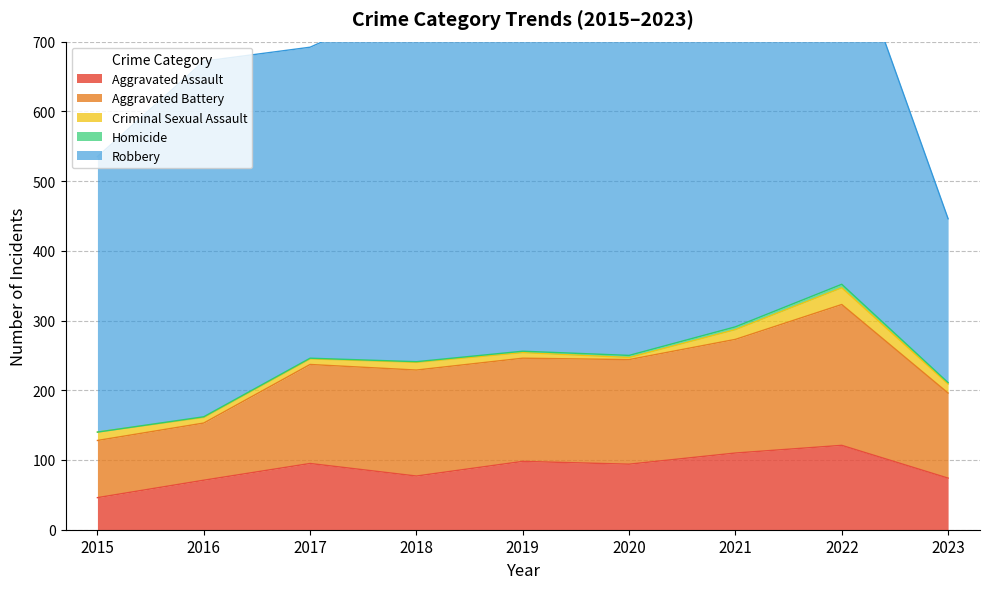

How many interior local peaks does the Robbery series have?

3